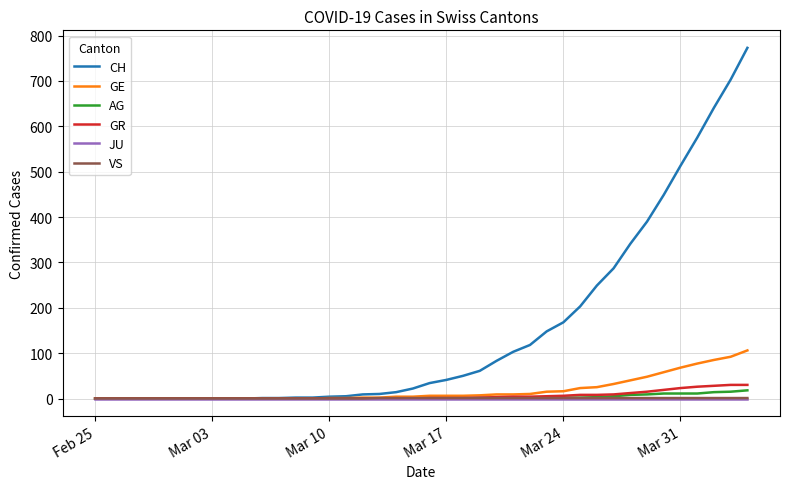

What is the difference between the maximum and minimum values in the VS series?

1